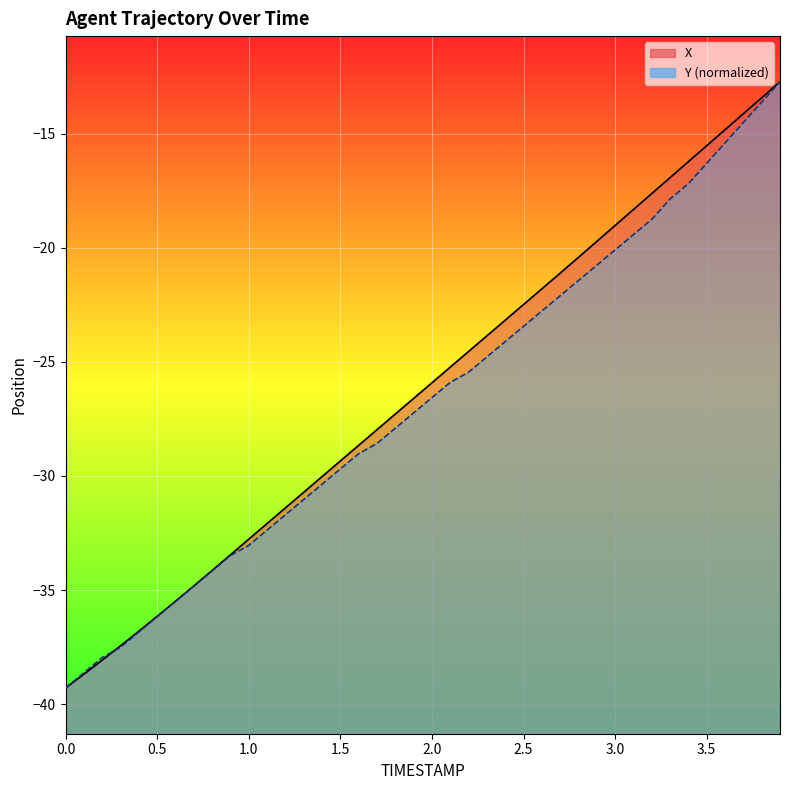

At which label is X closest to -26?

2.0